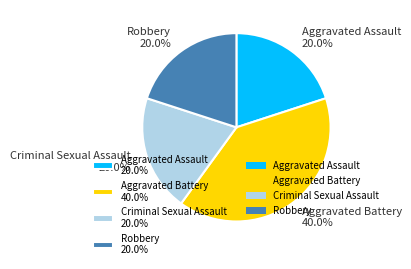

Count the number of slices in the pie.

4